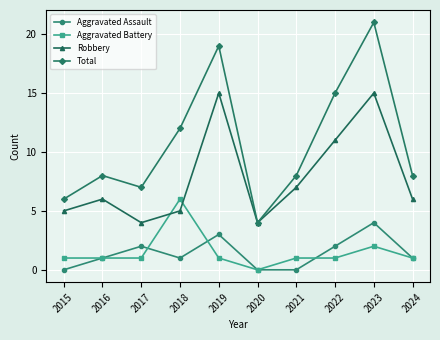

True or false: Robbery and Aggravated Assault intersect in this chart.

False